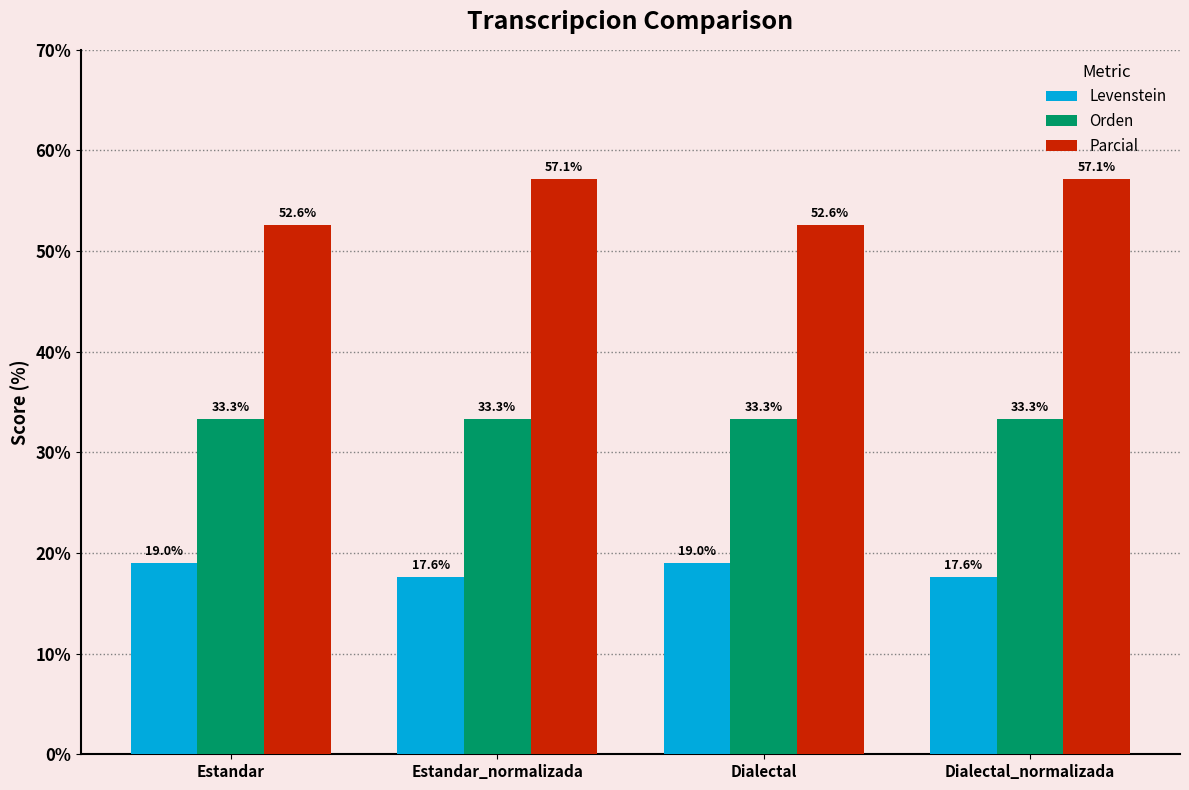

The value of Parcial at Dialectal_normalizada is 57.1. True or false?

True